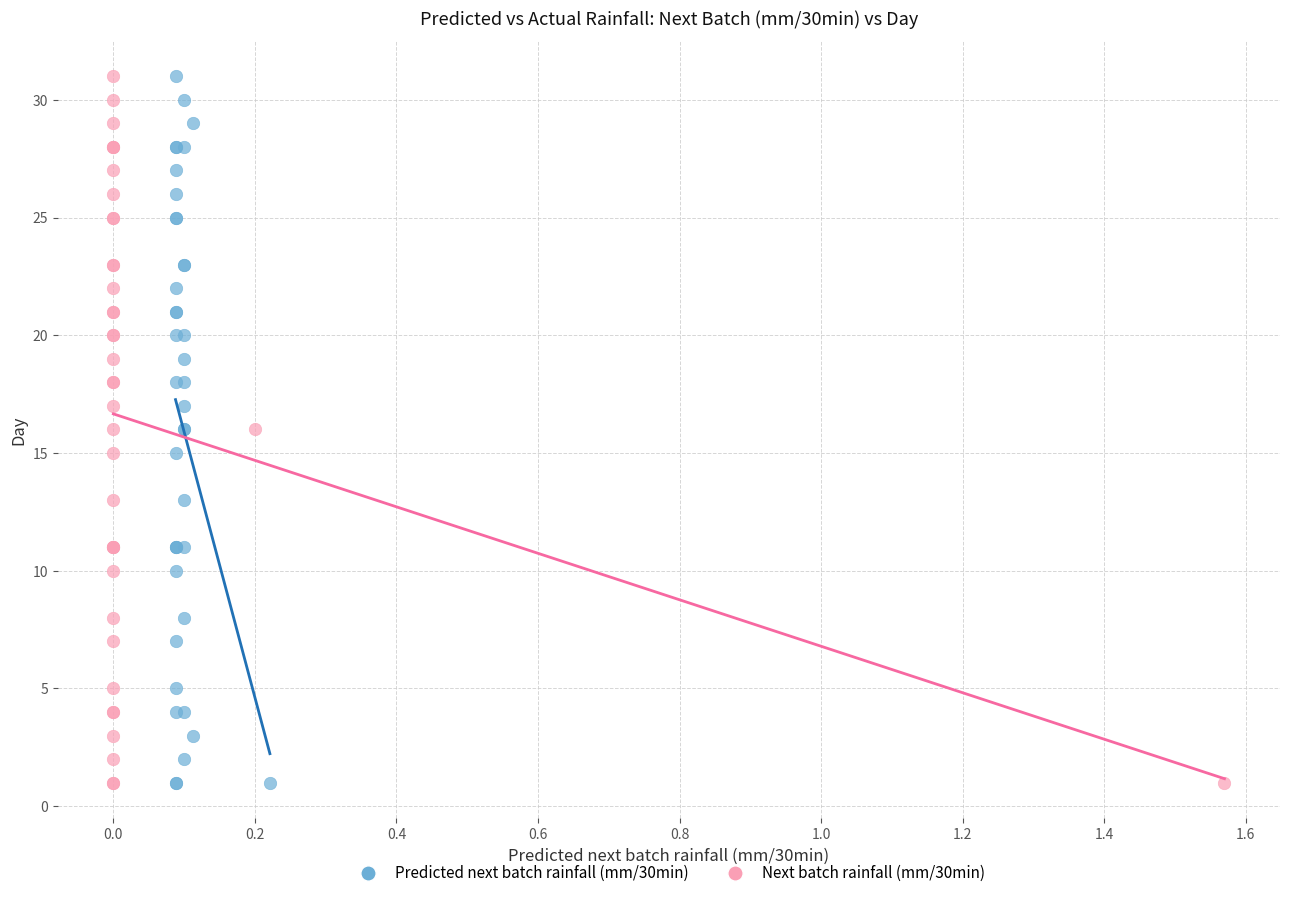

What are all the series names shown in the legend?

Predicted next batch rainfall (mm/30min), Next batch rainfall (mm/30min)